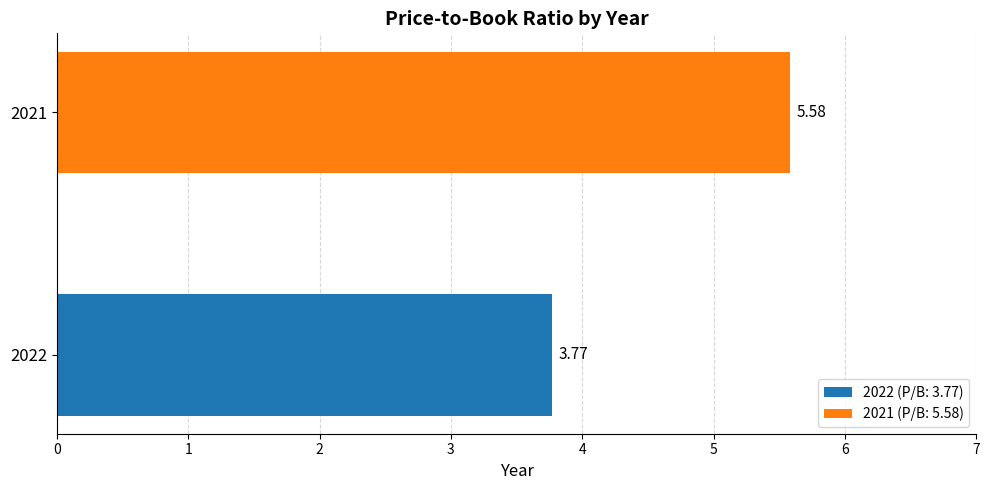

List the series in order of their peak value, lowest first.

2022 (P/B: 3.77), 2021 (P/B: 5.58)